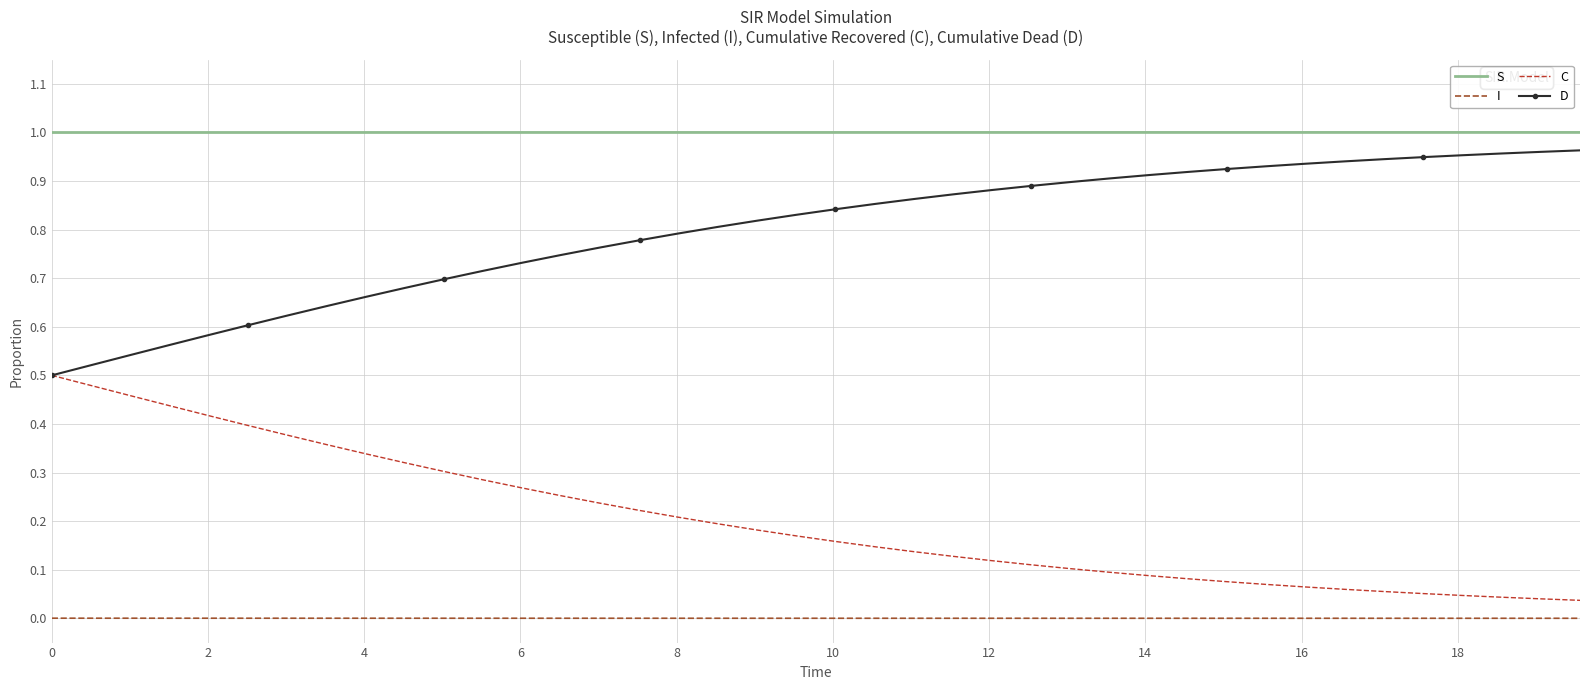

Which series has the largest total across all categories?

S